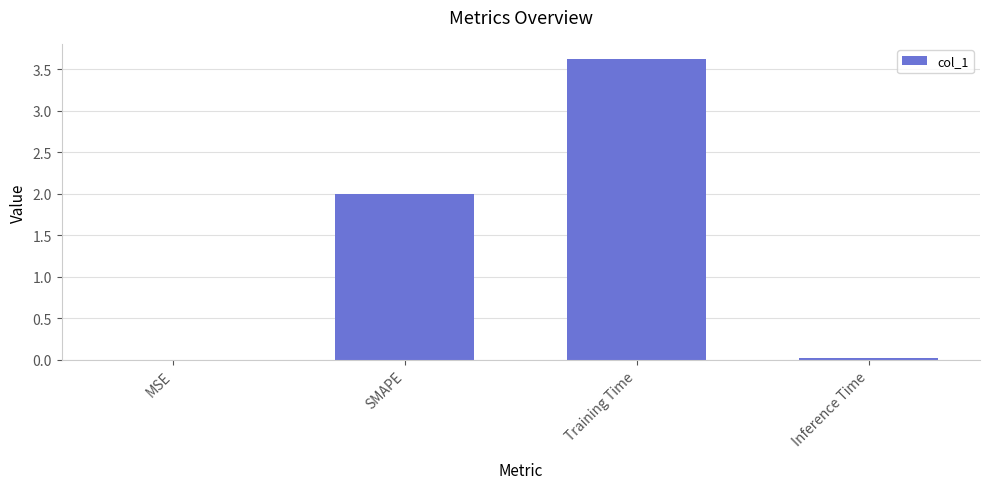

True or false: the data shows 3.6 at Training Time.

True